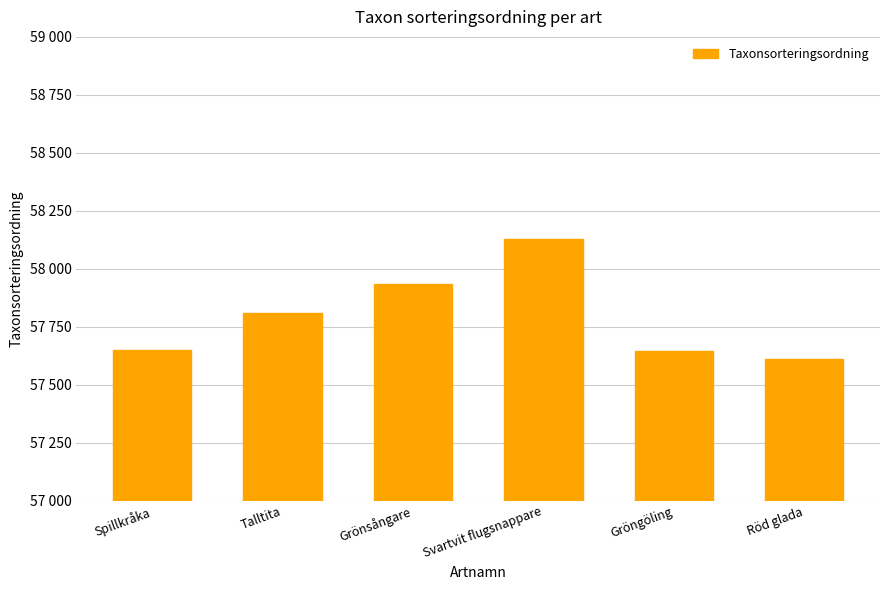

Are the bars horizontal?

No